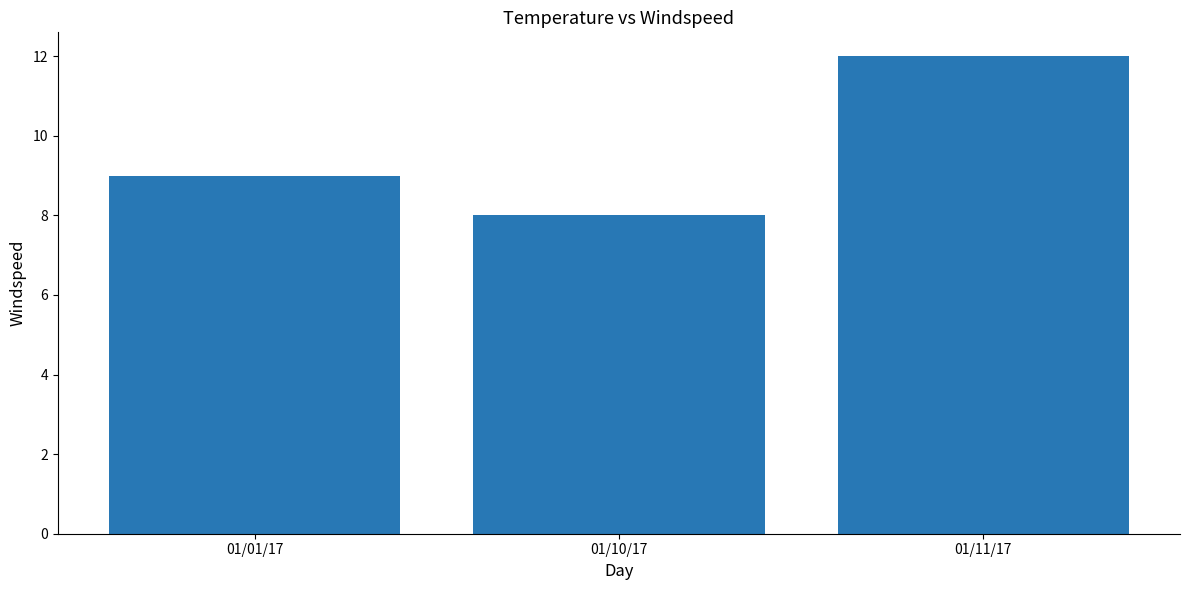

What is the value of the 3rd bar from the left?

12